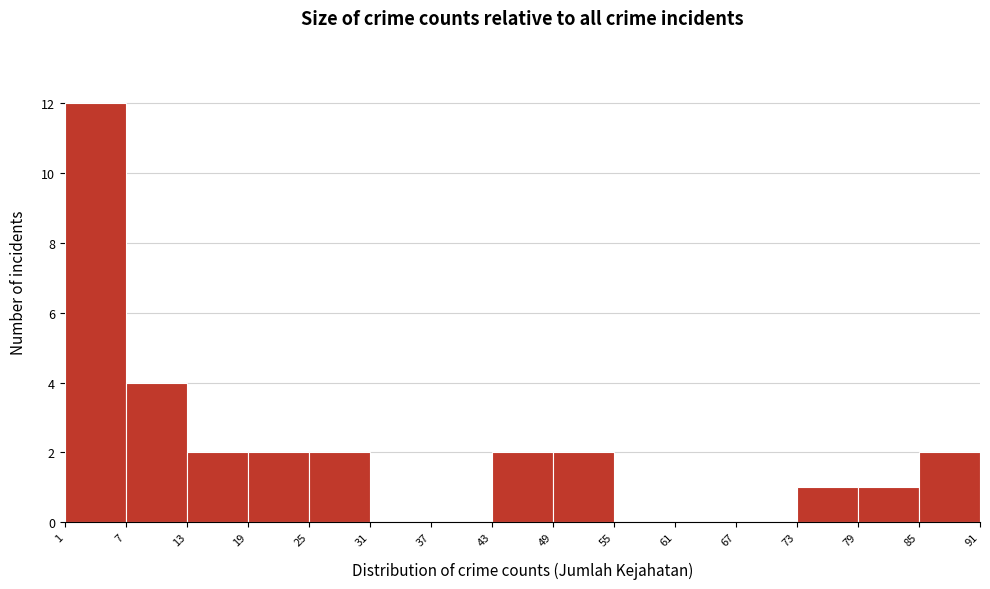

Which range on the x-axis has the tallest bar?

1 to 7